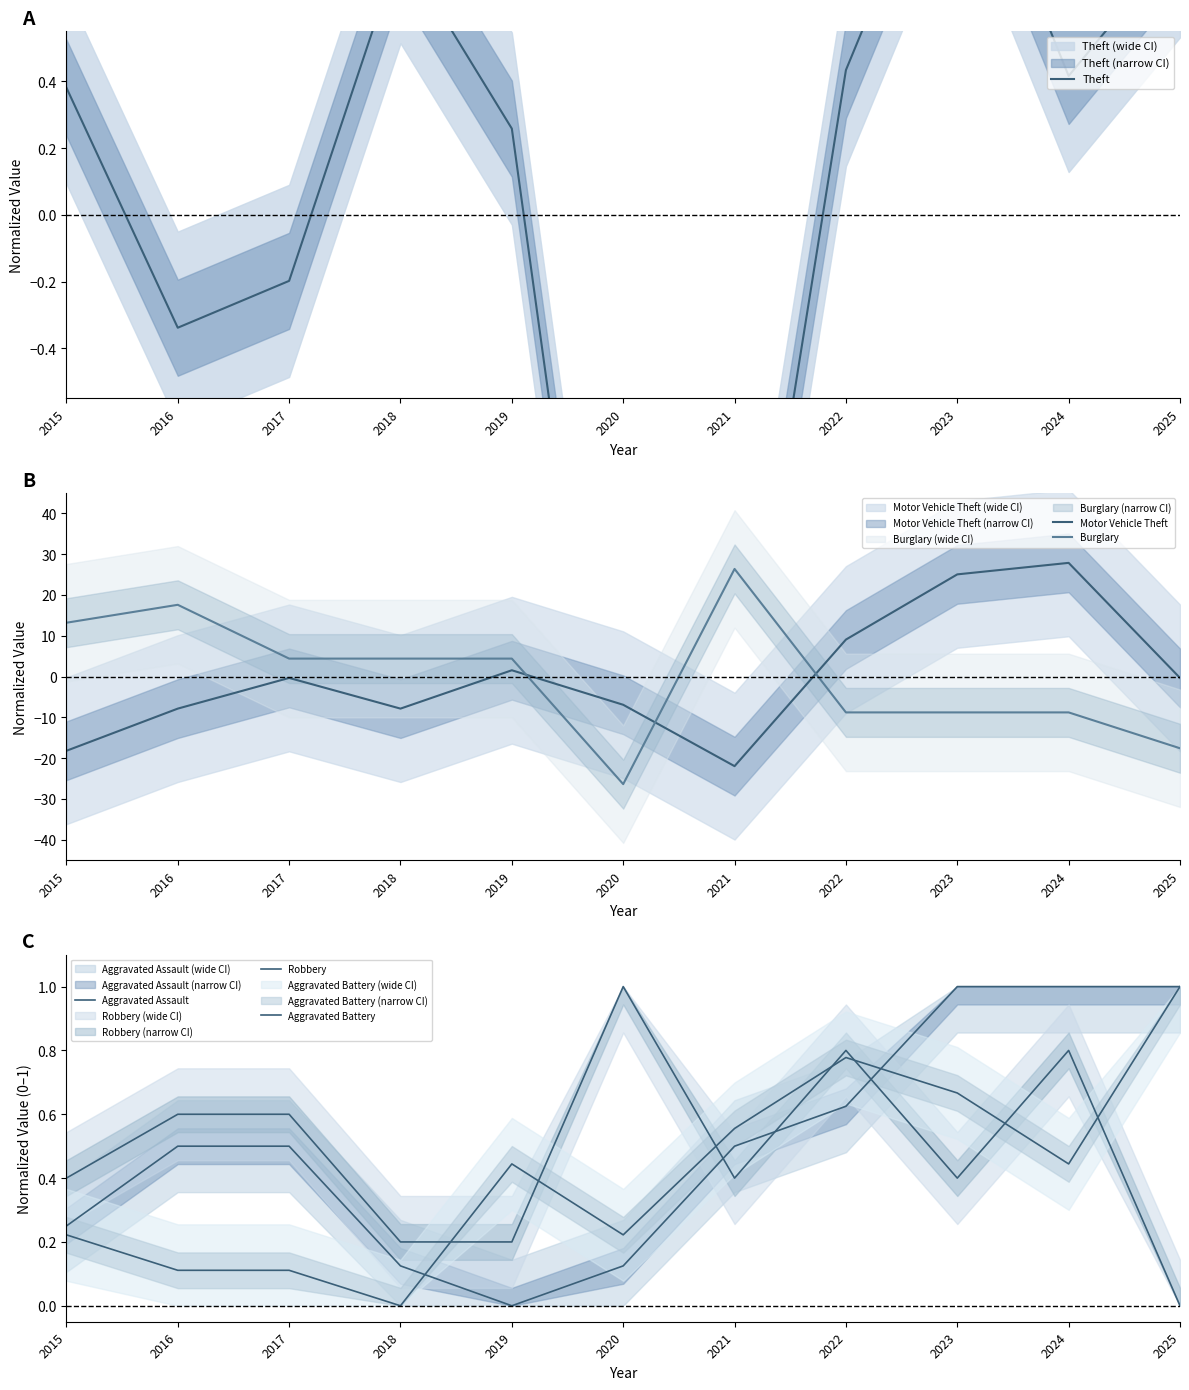

The Aggravated Battery series shows 0.1 at 2017. True or false?

True